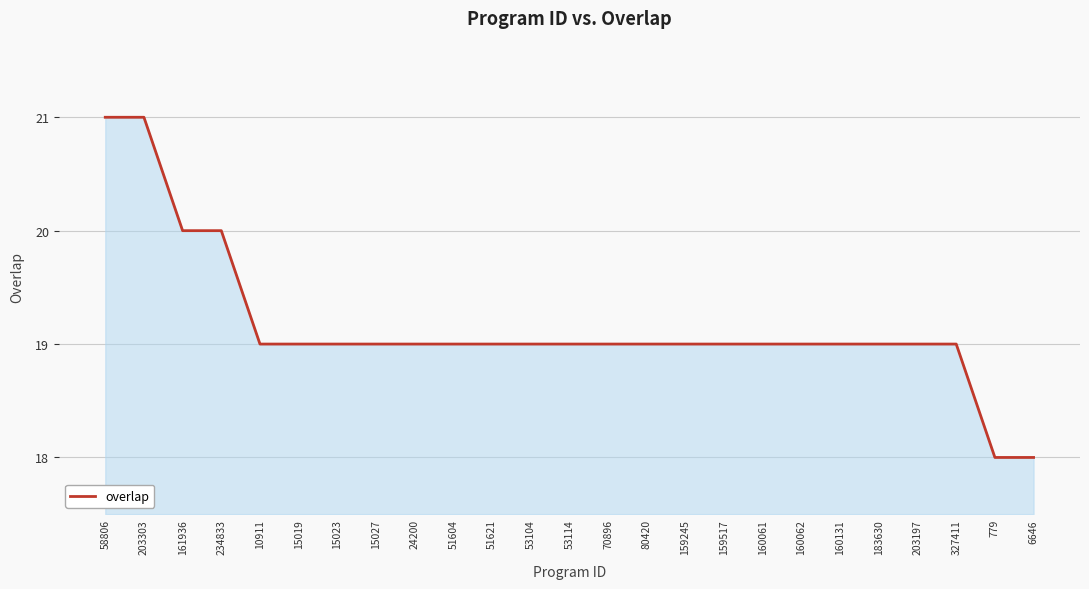

Is it true that the value at 779 is 18?

True